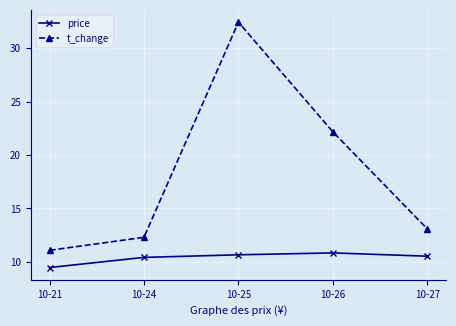

True or false: price has more than 2 points higher than both neighbors.

False